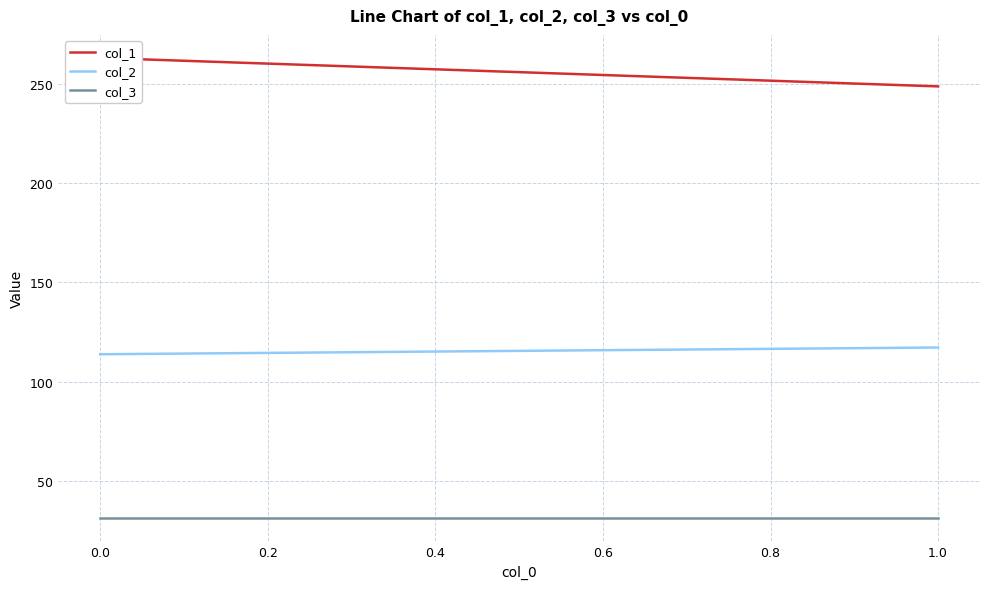

Which series changed the most between 0.0 and 1.0?

col_1